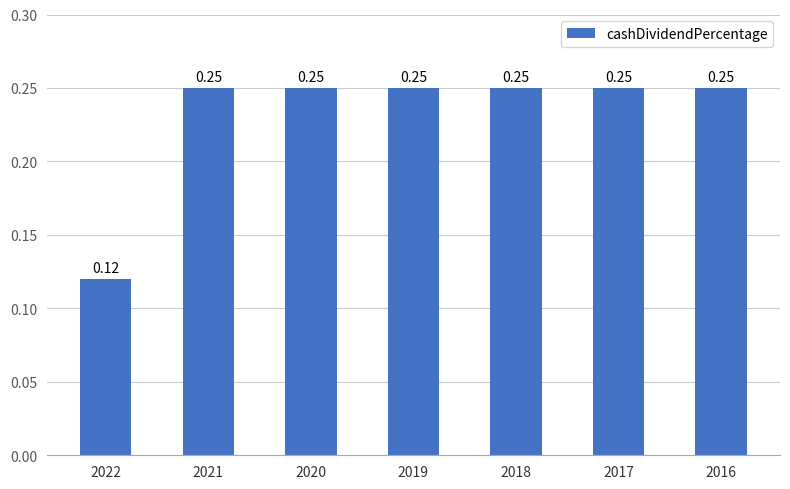

What is the sum of the values at 2017 and 2019?

0.5